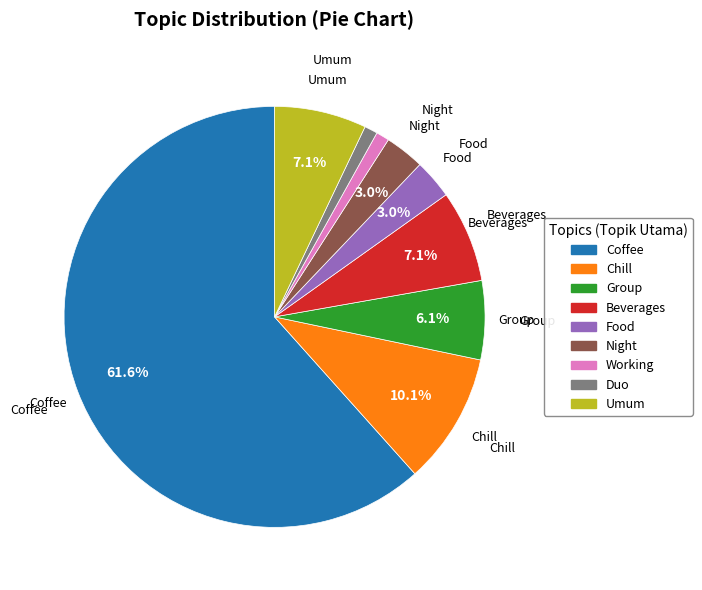

Which slice is the largest?

Coffee